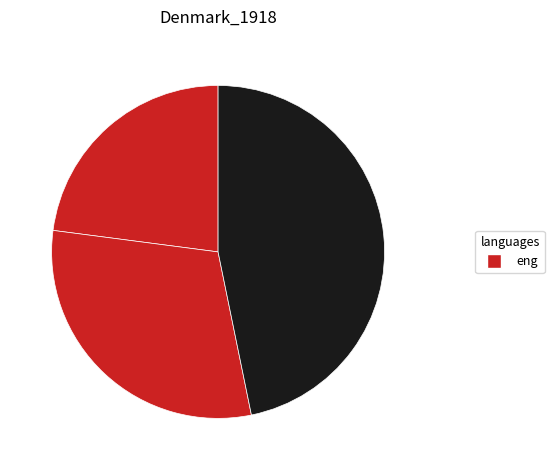

Rank the categories by value from highest to lowest.

2, 1, 0